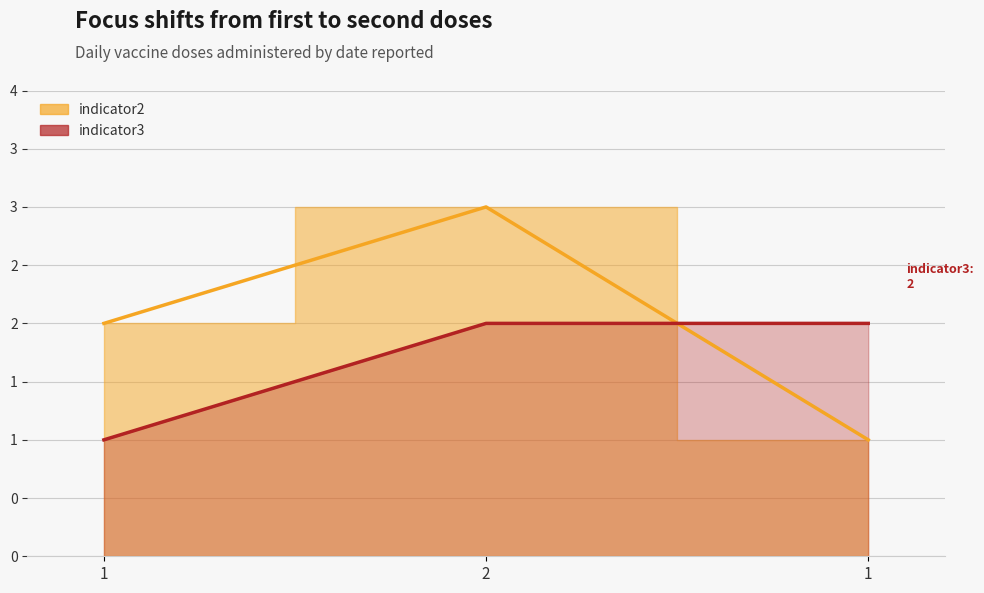

How many data points in indicator3 are less than 2?

1